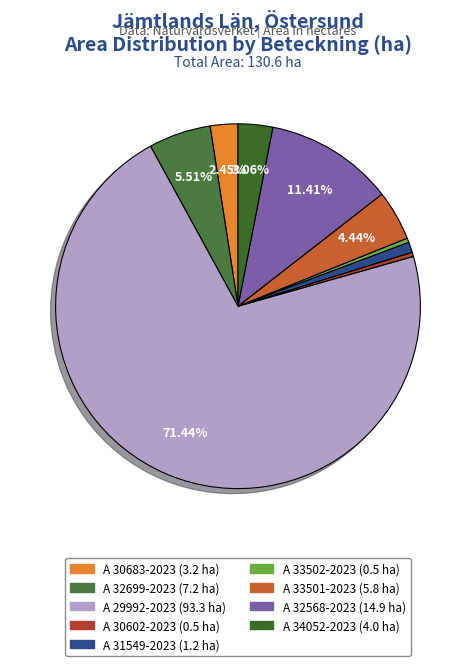

How many slices are in this pie chart?

9